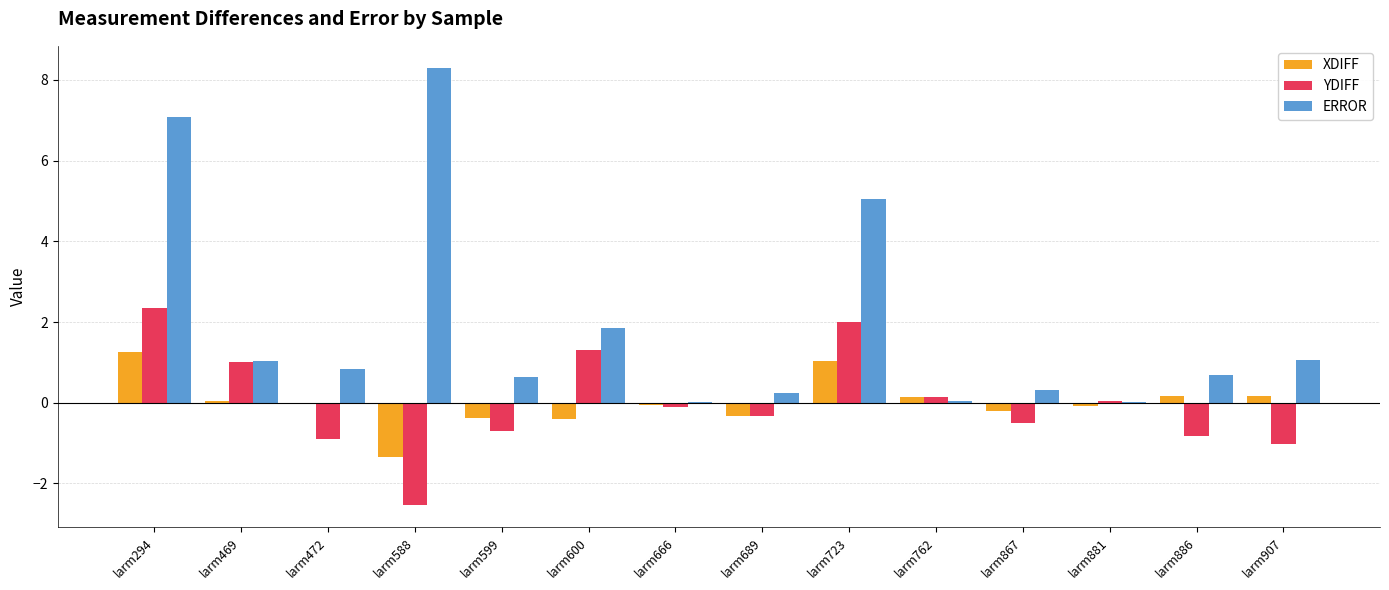

Where does the YDIFF series first go above 0?

larm294